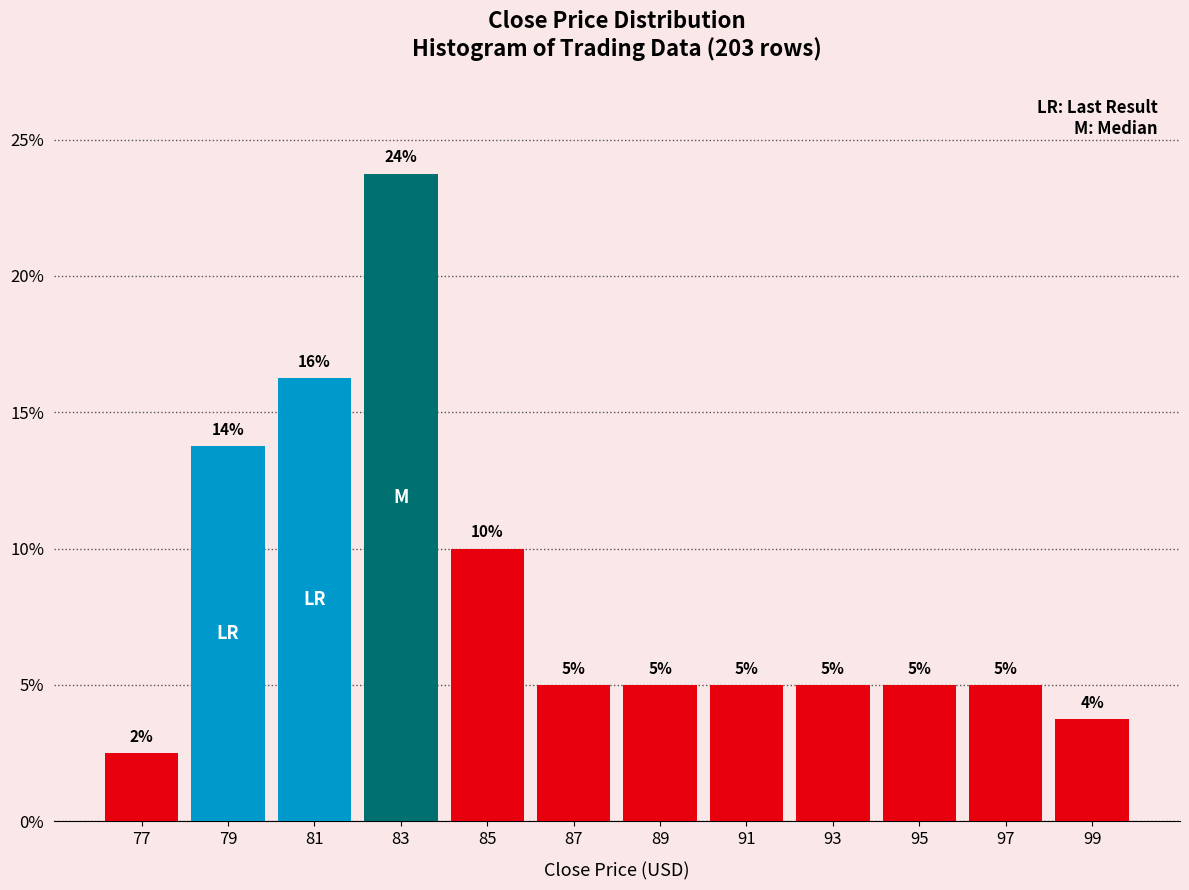

What is the sum of all values?

100.0